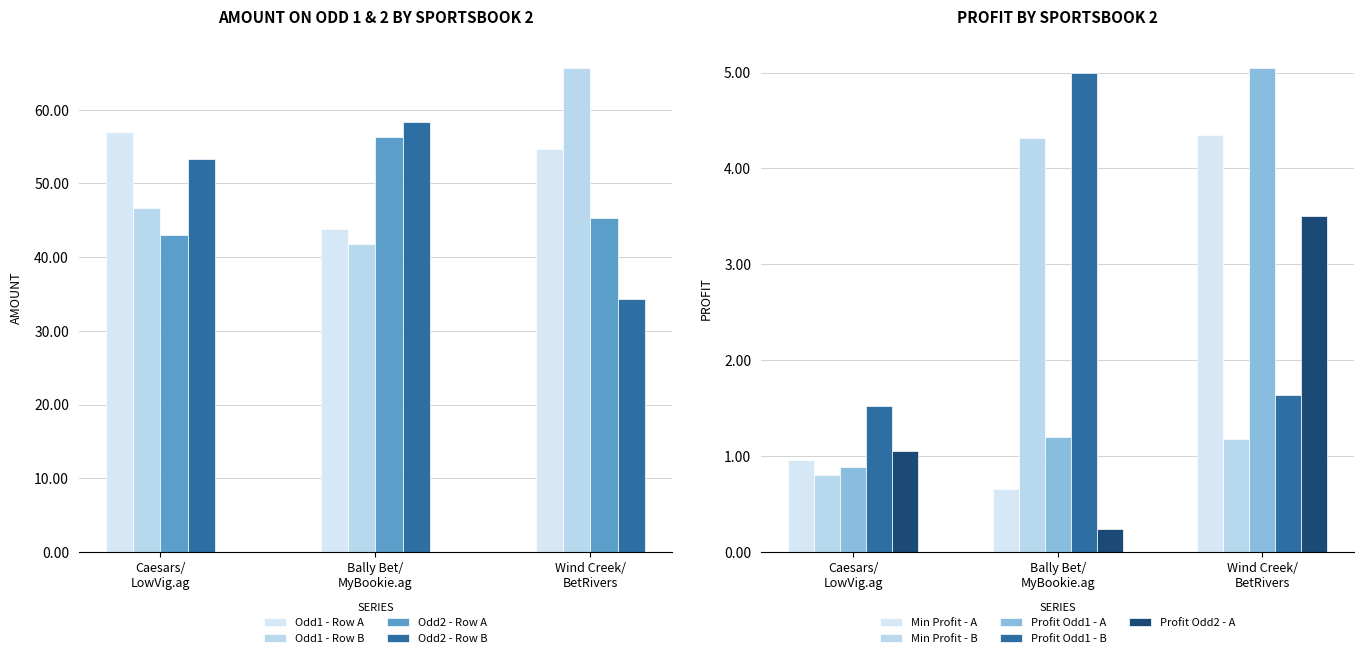

How many data points in Odd1 - Row B are less than 46?

1